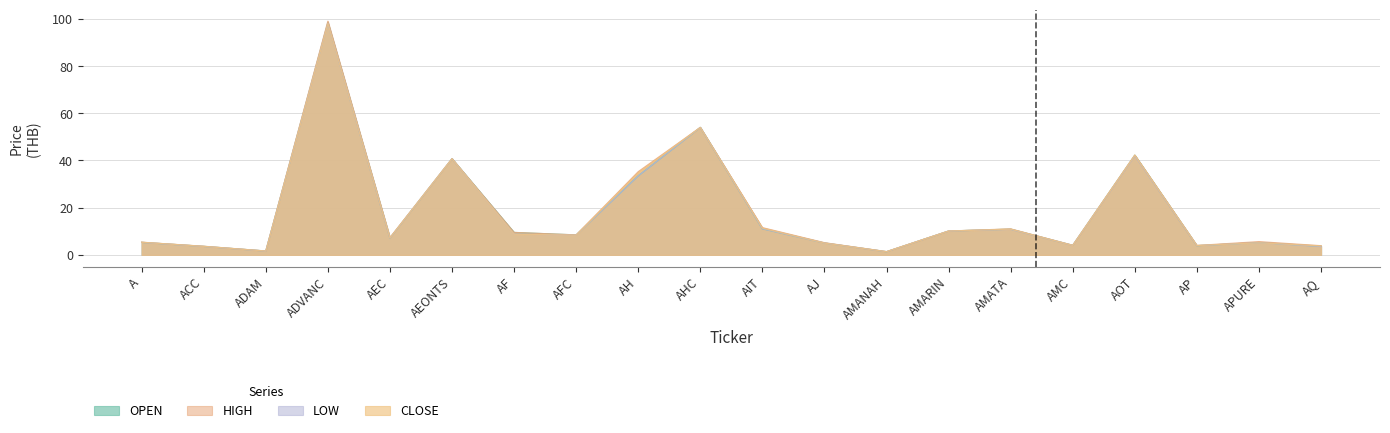

How many categories are shown in the chart?

20